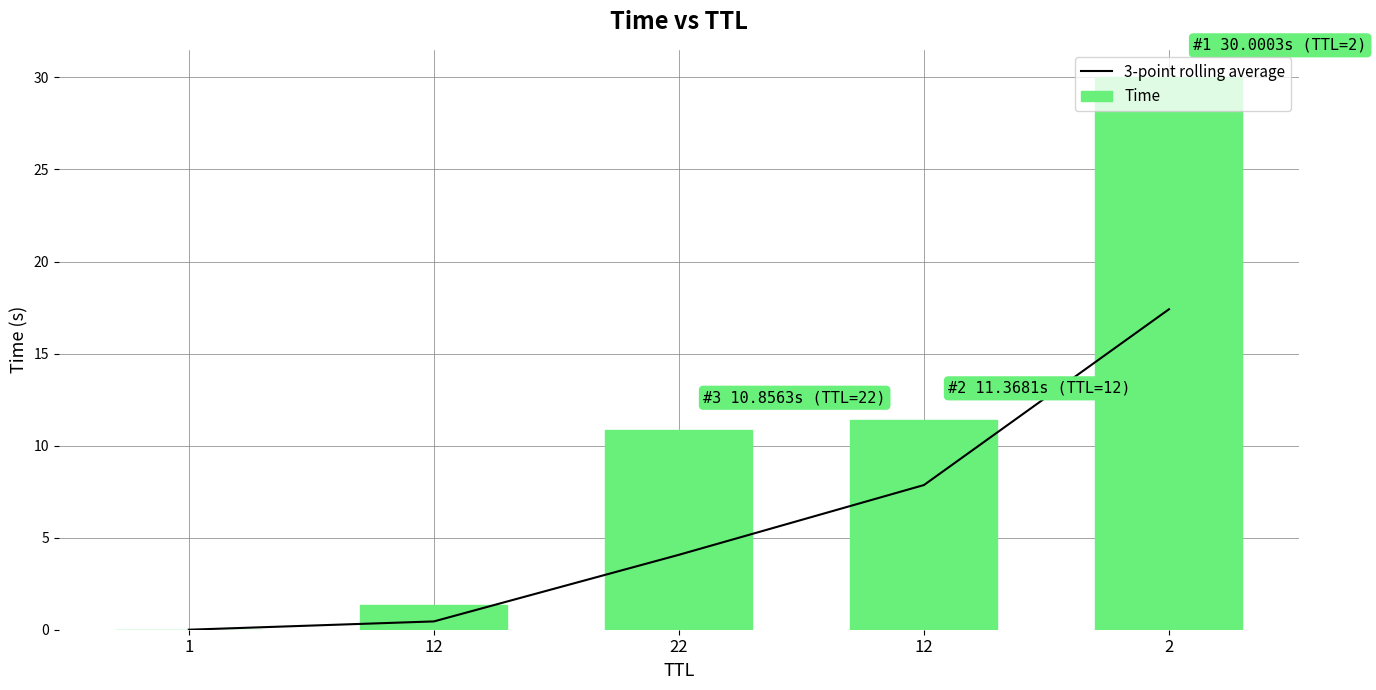

Reading left to right, what are all the values shown in this chart?

3-point rolling average: 0.0	0.5	4.1	7.9	17.4
Time: 0.0	1.4	10.9	11.4	30.0